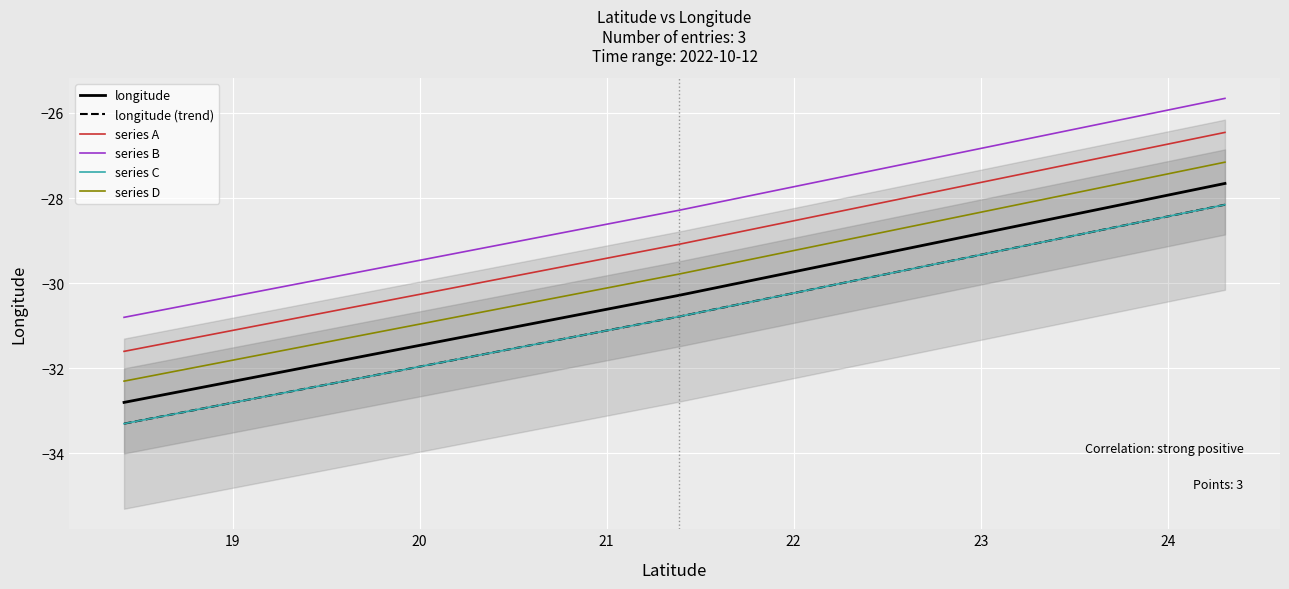

Reading left to right, list all the values displayed in this chart.

18.4197=-32.8	21.3866=-30.3	24.306=-27.7